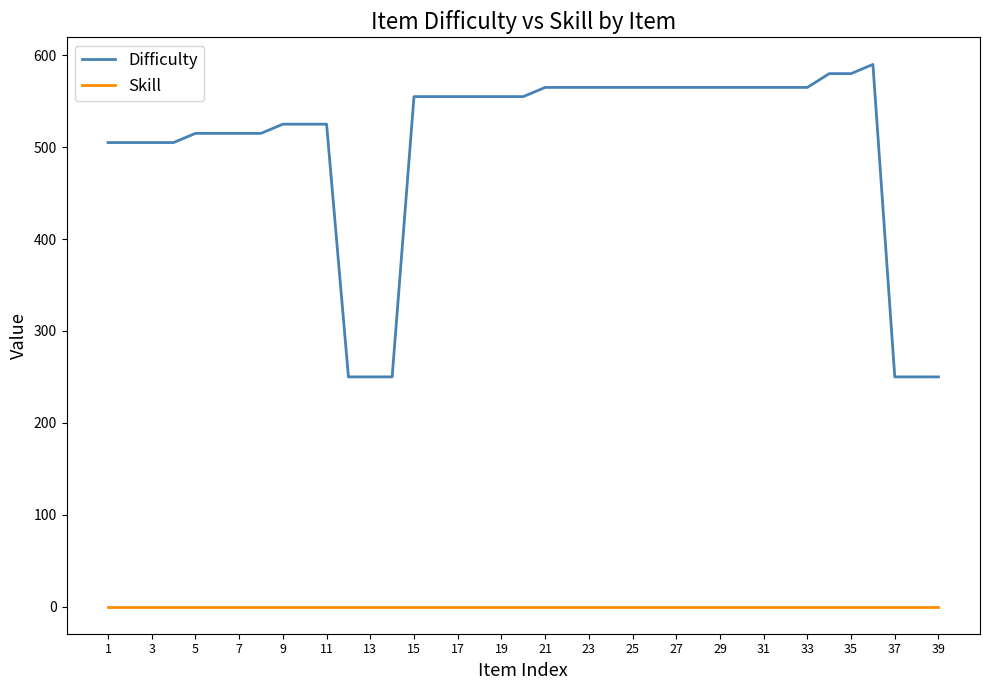

True or false: Skill and Difficulty cross at least once.

False